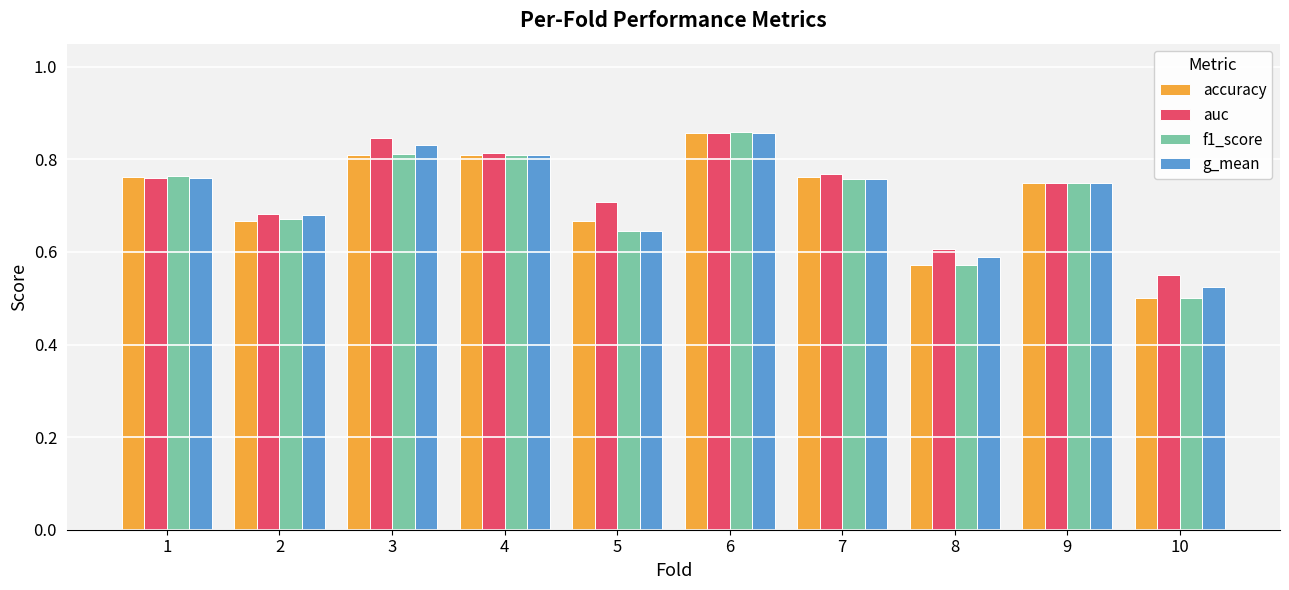

How many categories are shown in the chart?

10